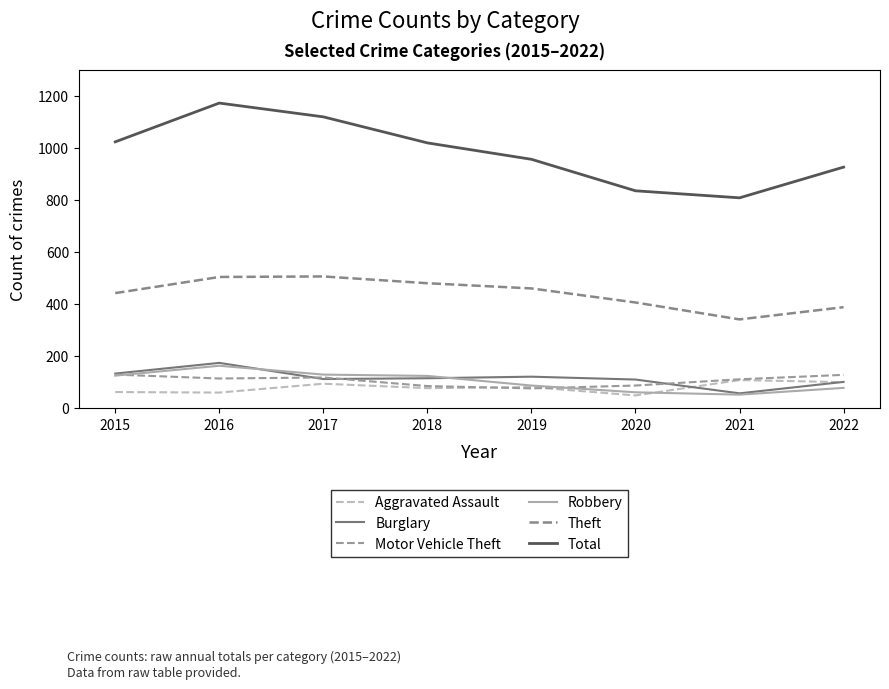

True or false: Burglary has more than 1 points higher than both neighbors.

True